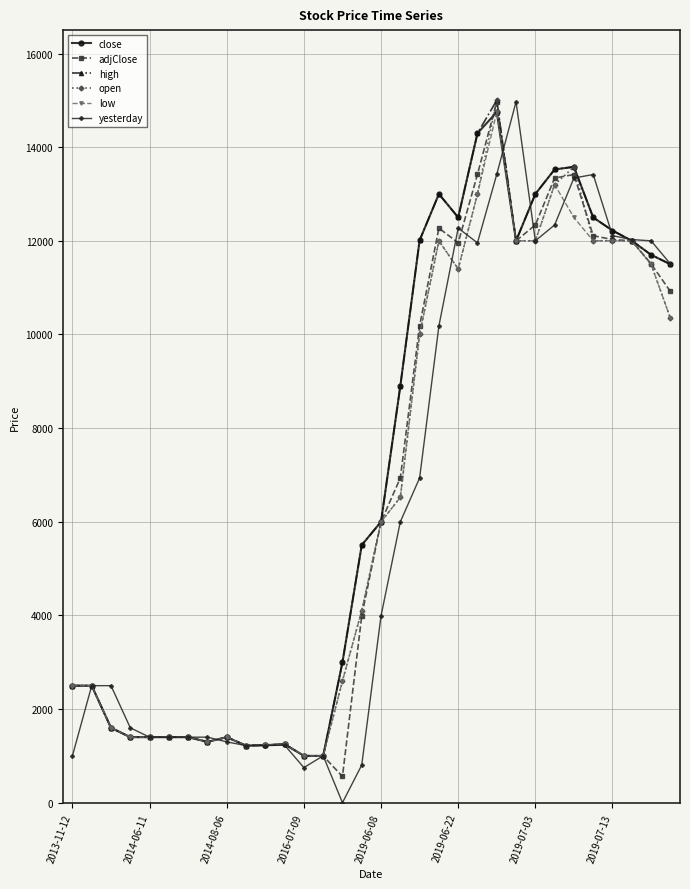

At how many categories does at least one series exceed 4517?

17